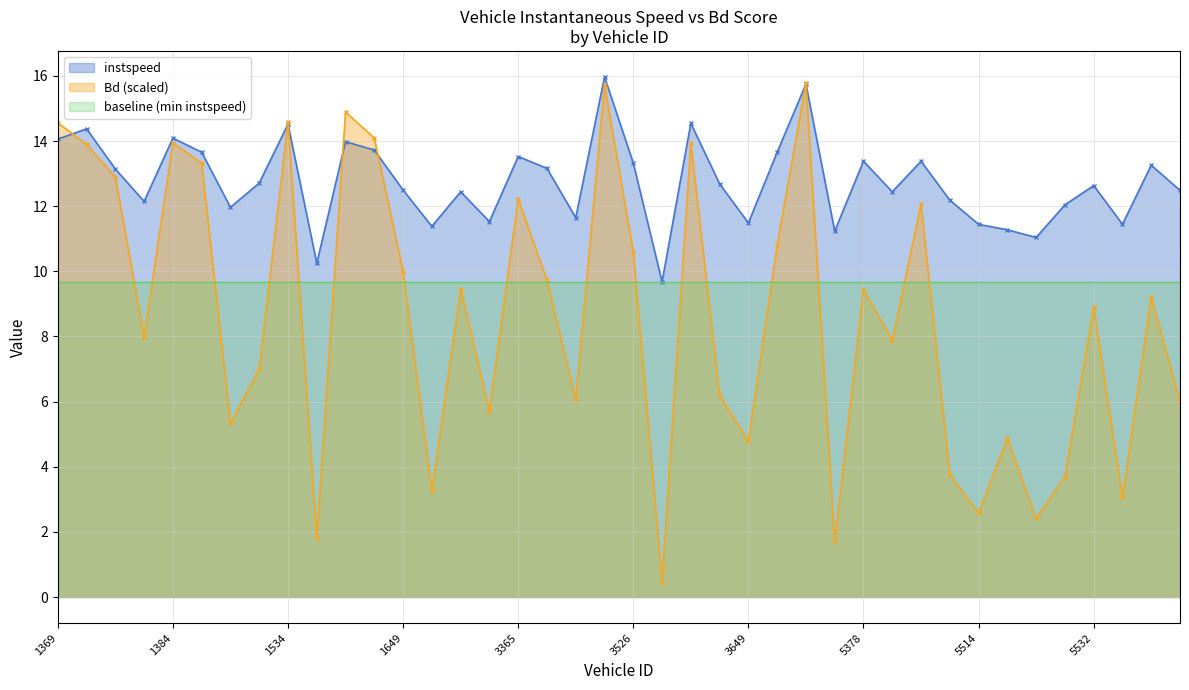

What is the spread (max minus min) of values at 1529?

5.7